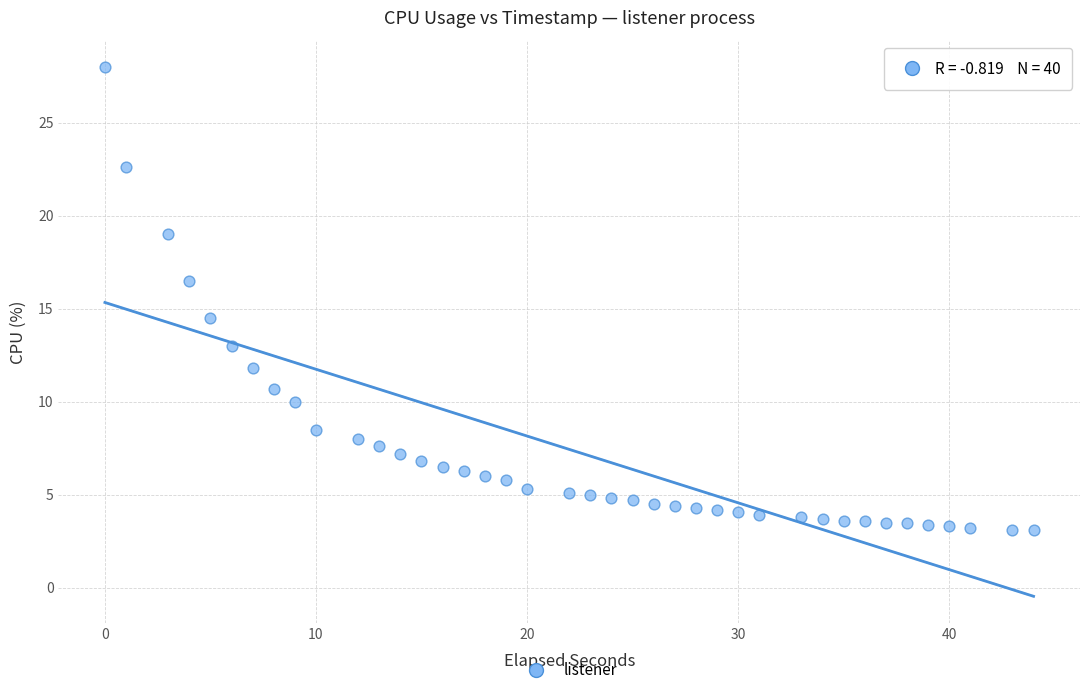

What Y value in the scatter plot is closest to 15?

14.5